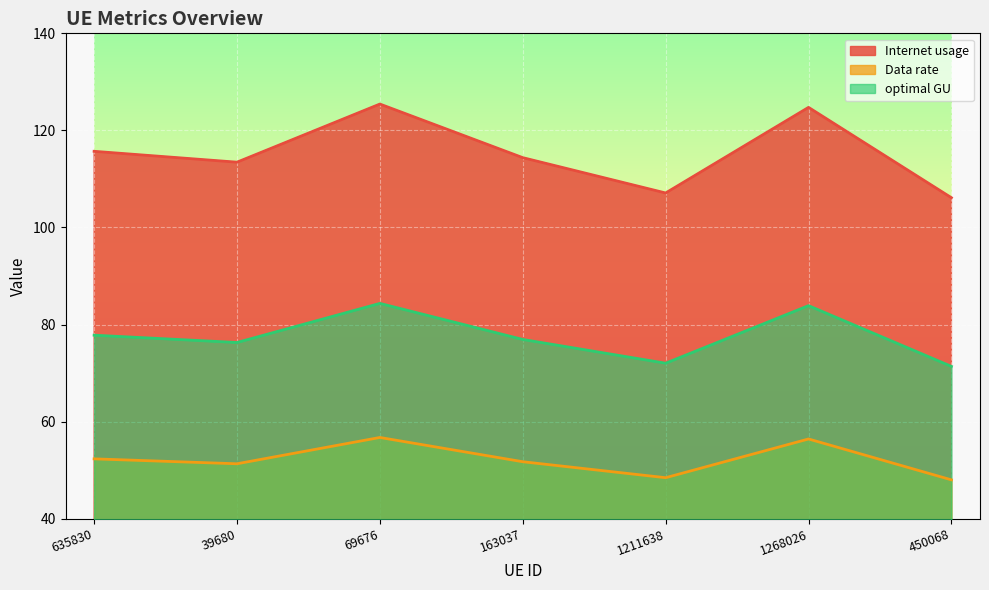

List the labels in order of Data rate value, smallest first.

450068, 1211638, 39680, 163037, 635830, 1268026, 69676